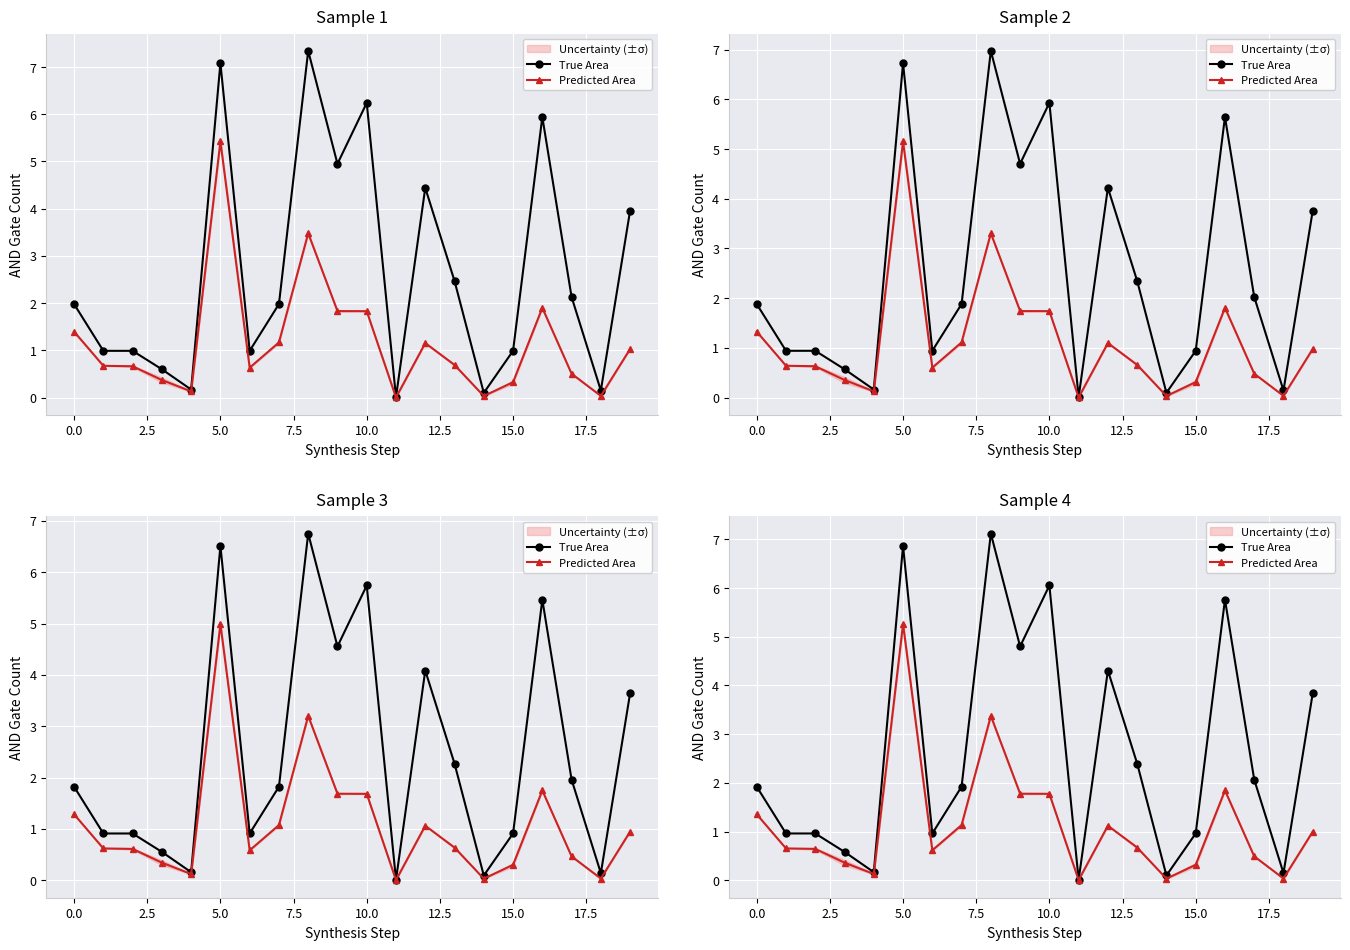

True or false: True Area and Predicted Area cross at least once.

False